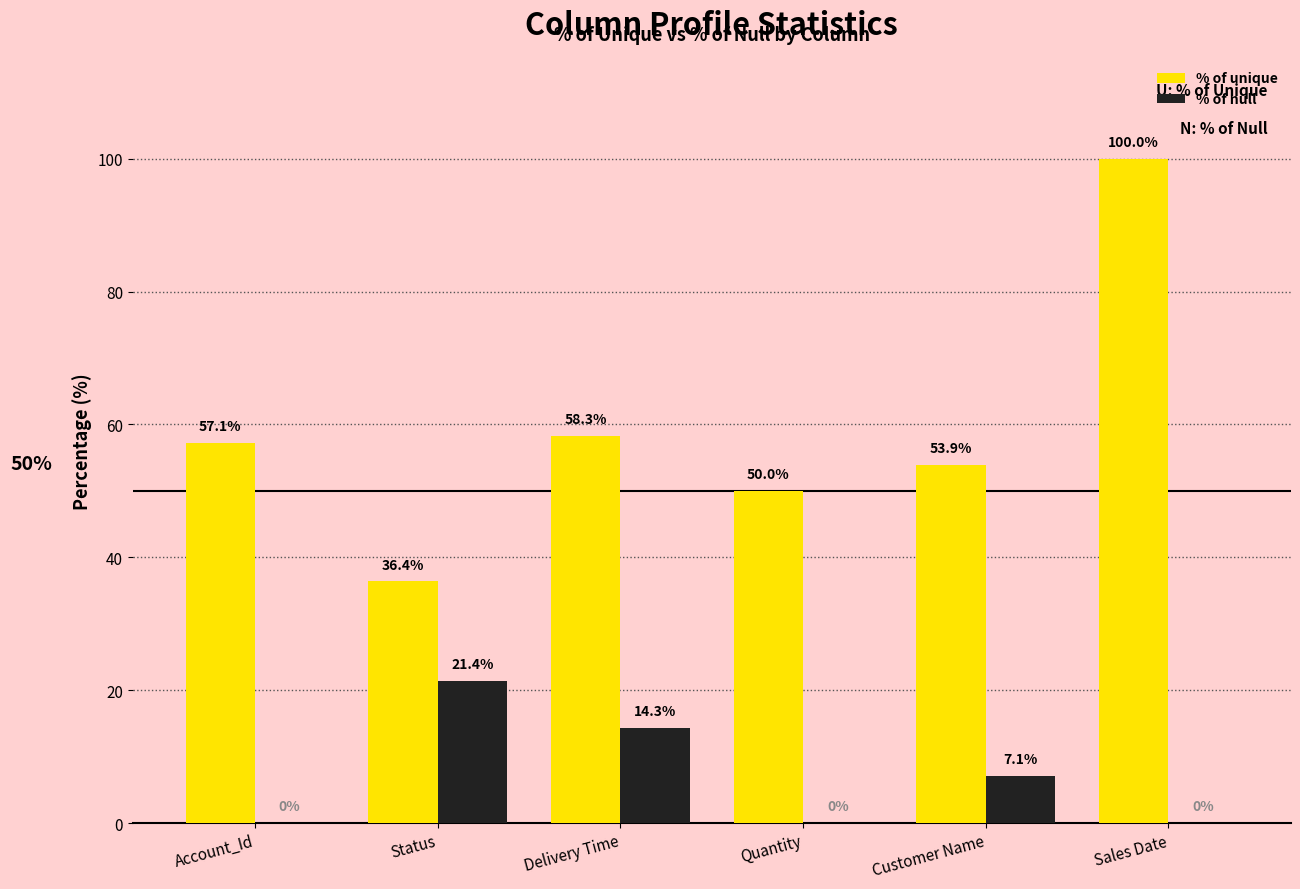

At which category is the sum across all series the highest?

Sales Date